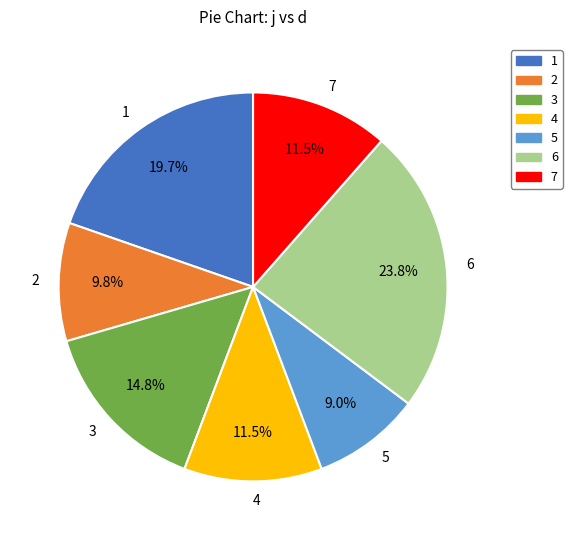

The 7 slice represents 25% of the pie. True or false?

False